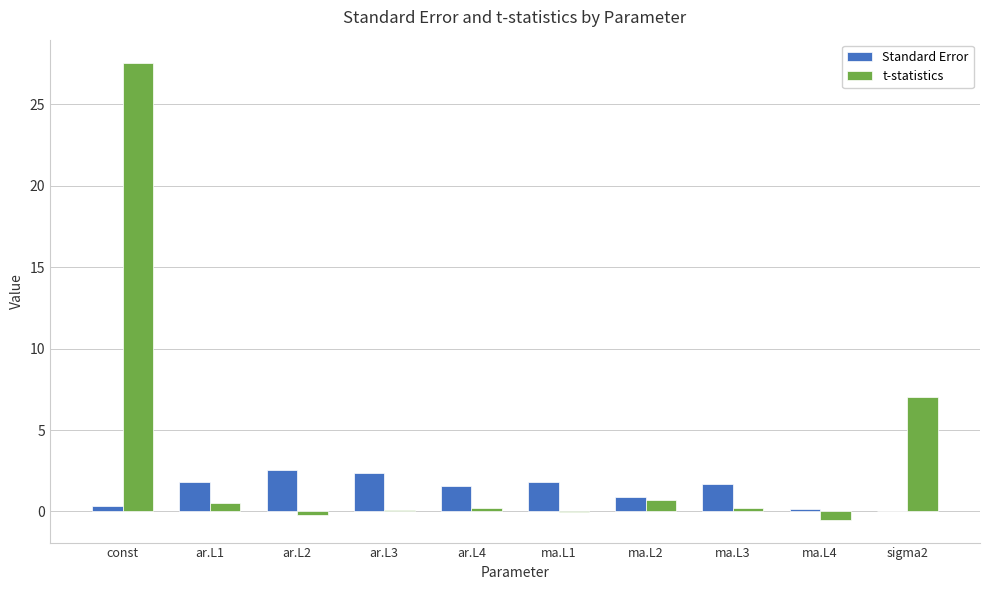

Which category has the highest value across all series?

const